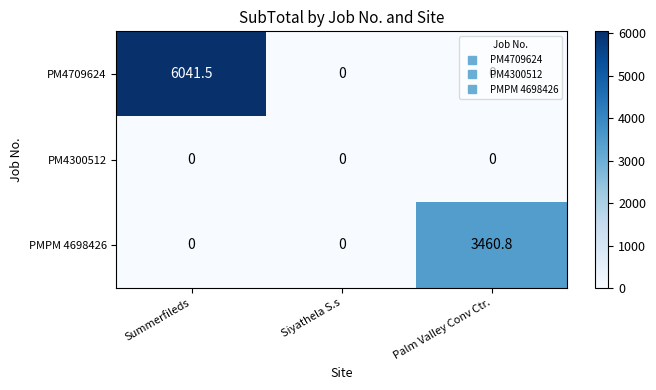

List the series in order of their peak value, highest first.

PM4709624, PMPM 4698426, PM4300512